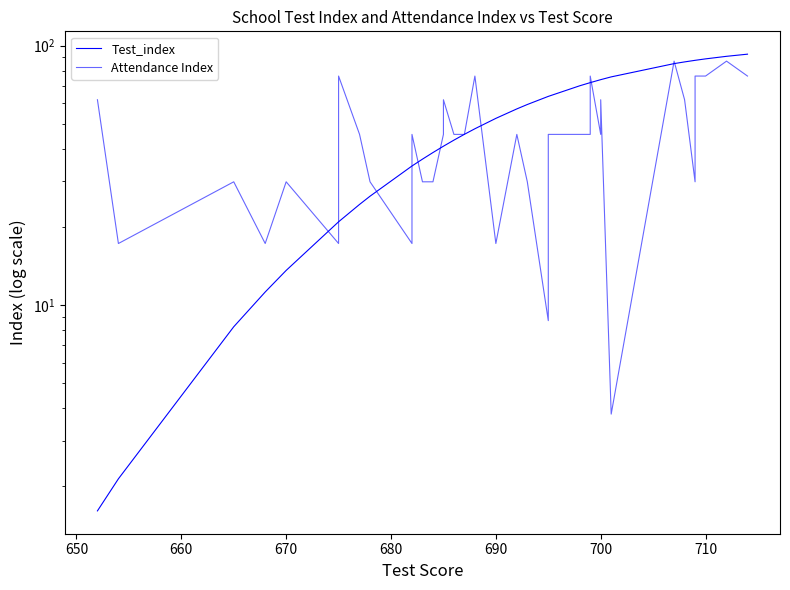

Reading left to right, what are all the values shown in this chart?

Test_index: 1.6	2.1	8.2	11.2	13.6	20.9	20.9	24.4	26.3	34.4	34.4	34.4	36.5	38.7	41.0	41.0	43.2	45.5	47.8	52.4	57.0	59.3	59.3	63.7	63.7	70.0	72.0	72.0	72.0	73.9	73.9	75.8	85.2	86.5	87.8	87.8	88.9	90.9	90.9	92.7
Attendance Index: 61.9	17.3	29.9	17.3	29.9	17.3	76.3	45.5	29.9	17.3	29.9	45.5	29.9	29.9	45.5	61.9	45.5	45.5	76.3	17.3	45.5	29.9	29.9	8.7	45.5	45.5	45.5	45.5	76.3	45.5	61.9	3.8	87.1	61.9	29.9	76.3	76.3	87.1	87.1	76.3